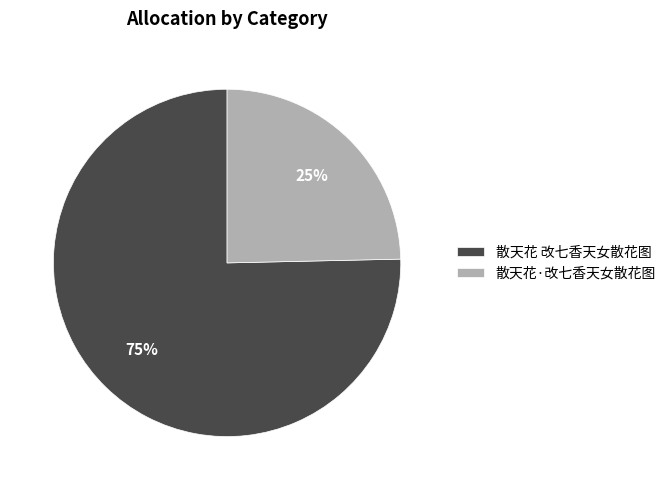

Count the number of slices in the pie.

2